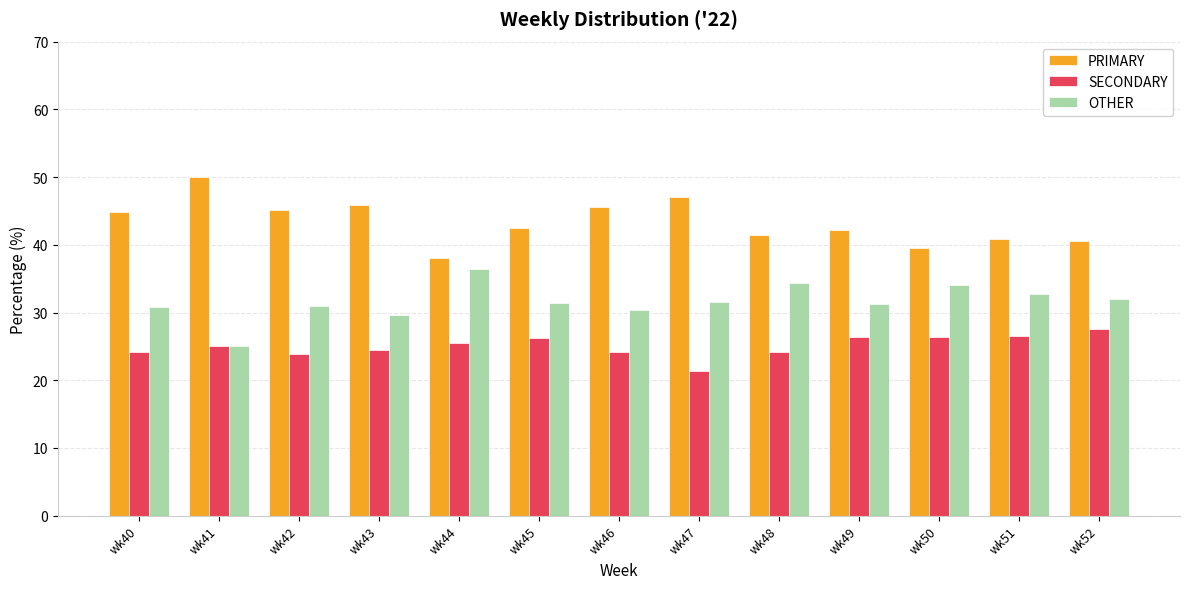

What is the greatest value displayed?

50.0